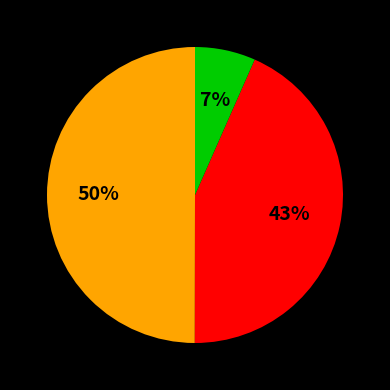

How many slices are in this pie chart?

3